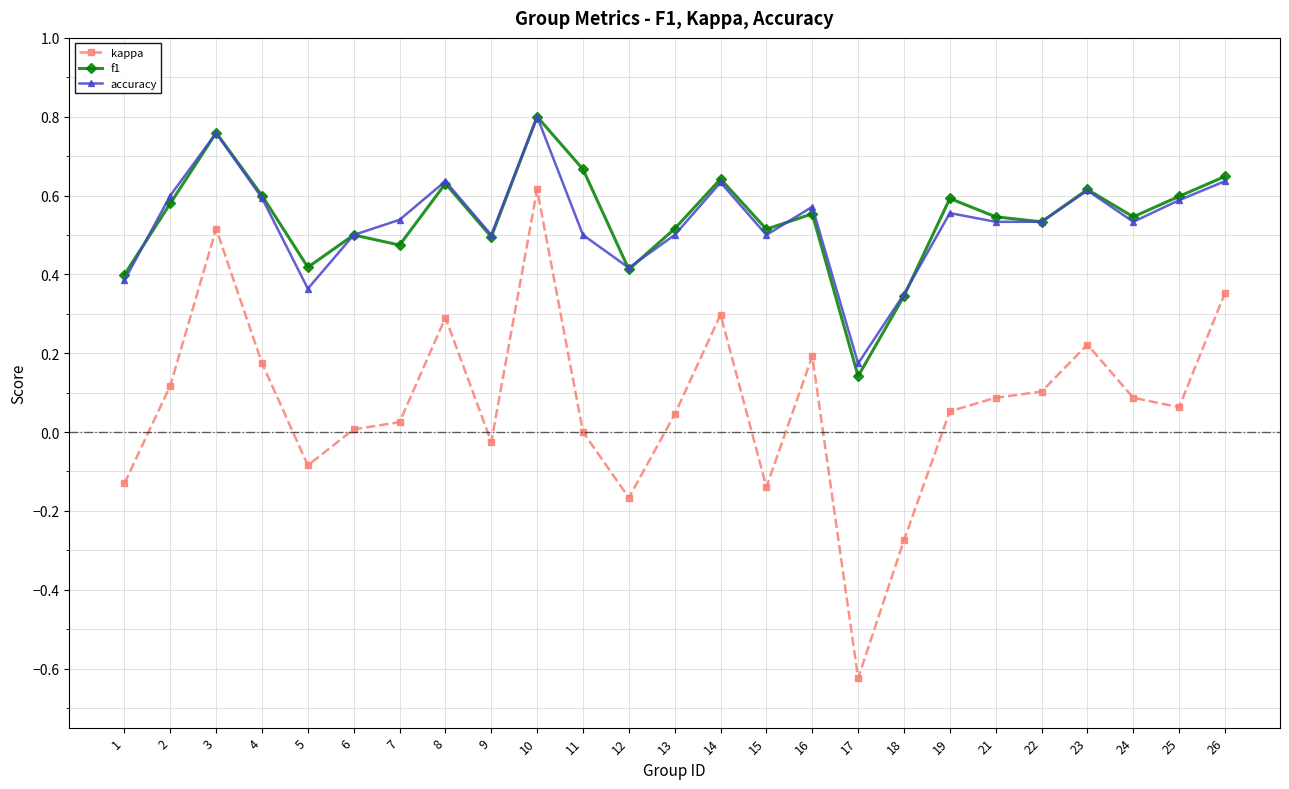

Rank the series at 13 from highest to lowest value.

f1, accuracy, kappa